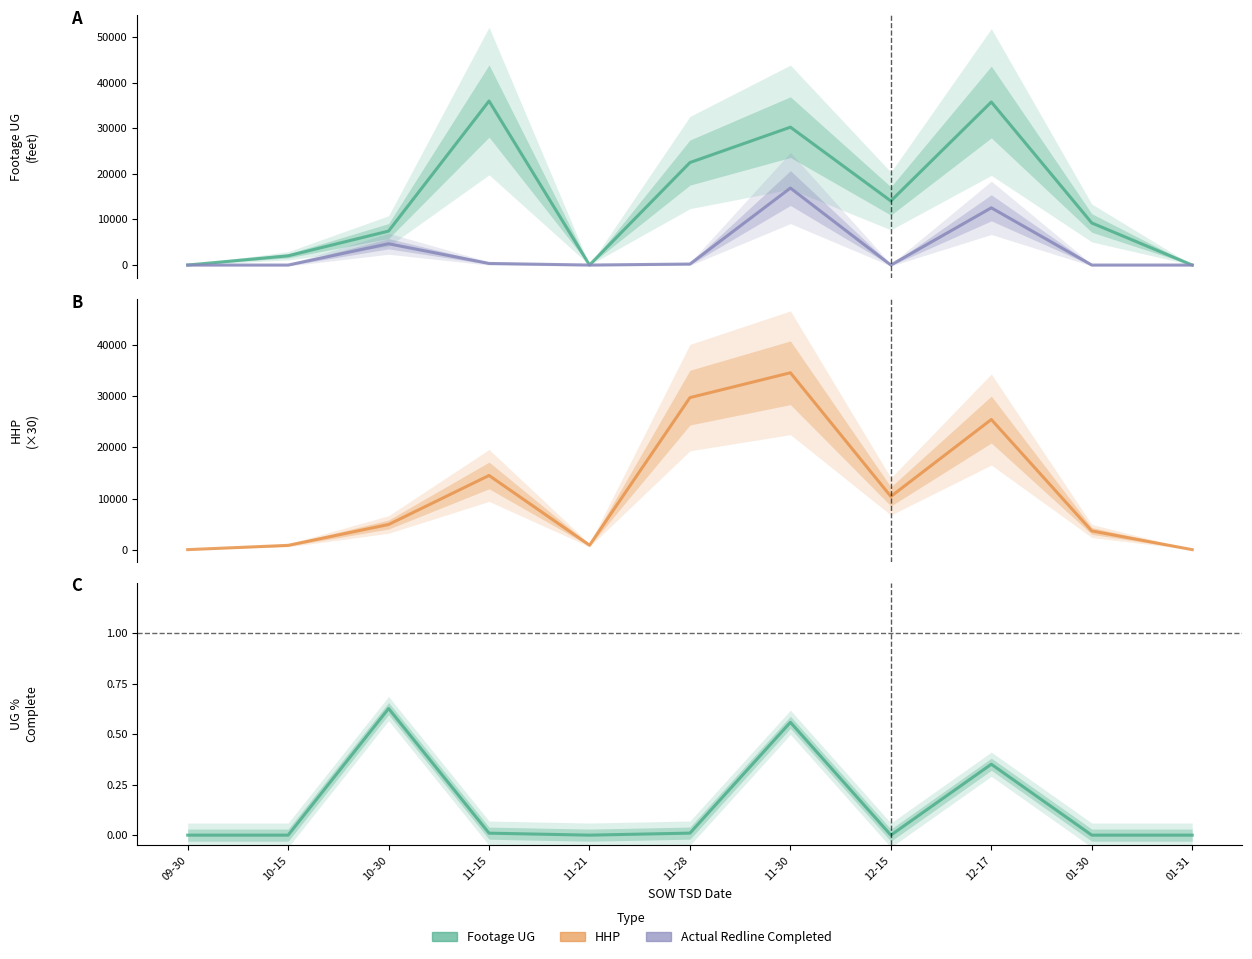

At which label is UG % Complete closest to 0?

09-30